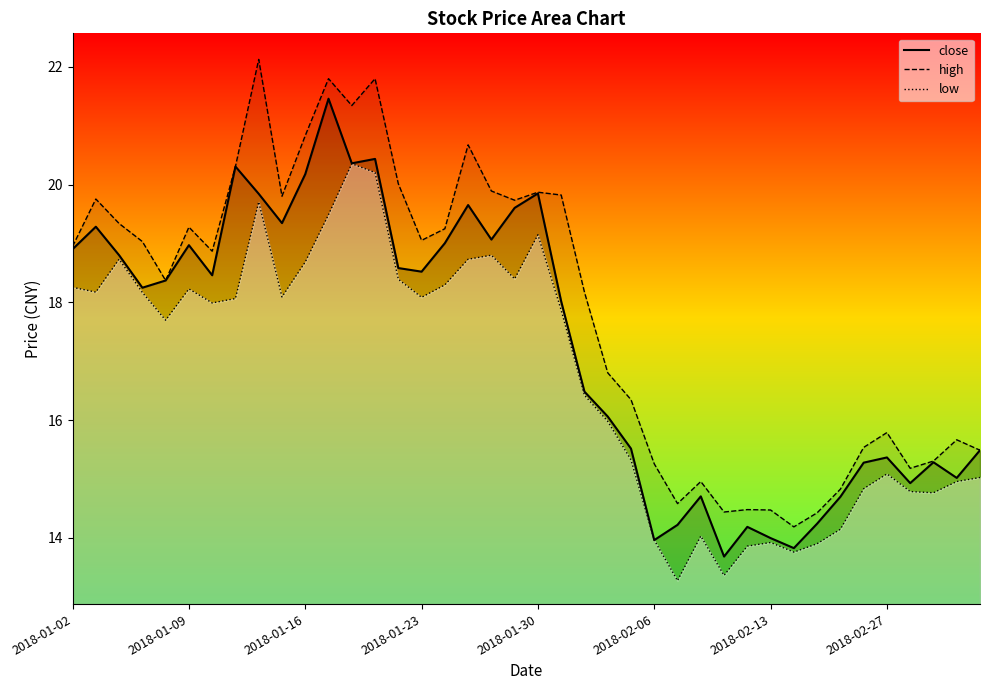

At how many categories does at least one series exceed 19?

19